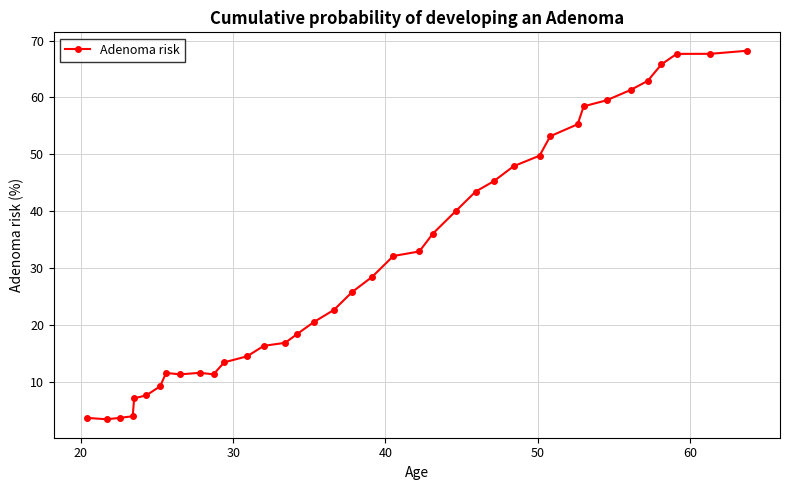

What is the smallest value displayed?

3.4